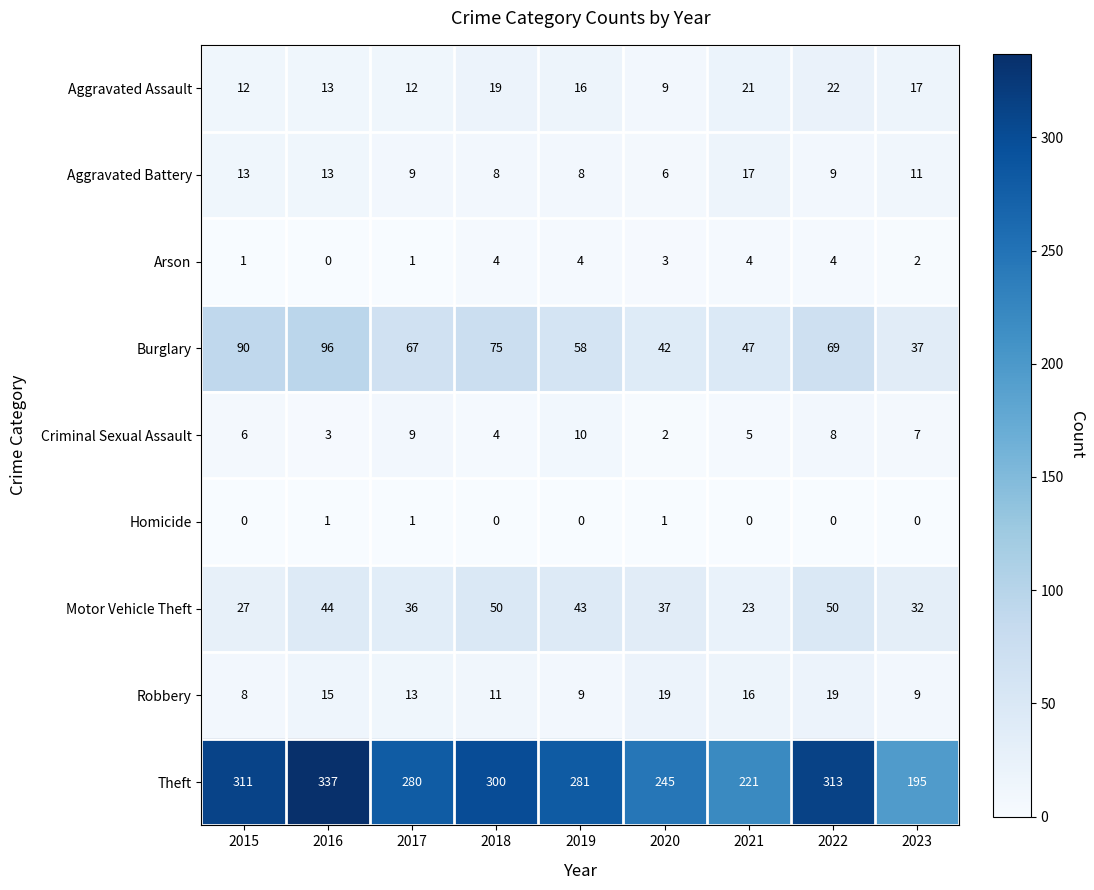

The Motor Vehicle Theft series shows 44 at 2016. True or false?

True